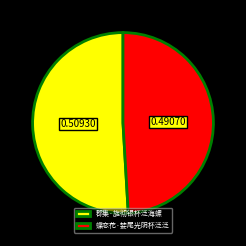

What is the majority slice?

郡集·旋彻银杯泛海螺